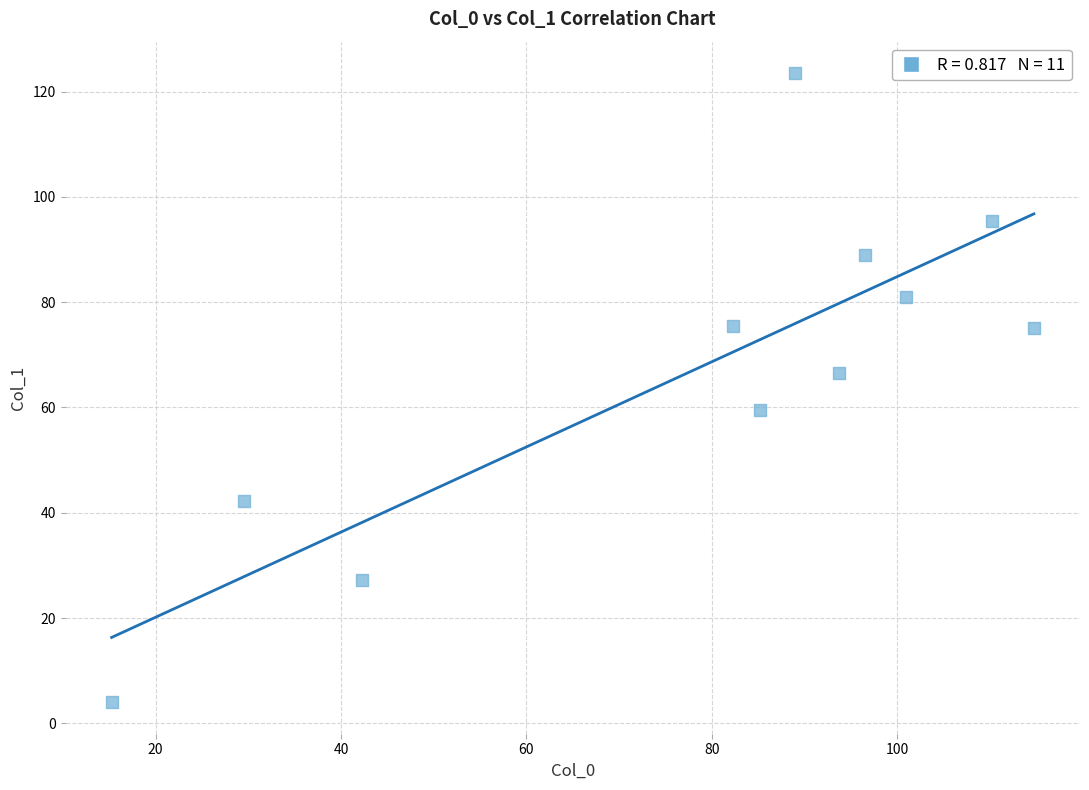

What is the average Y value?

67.2